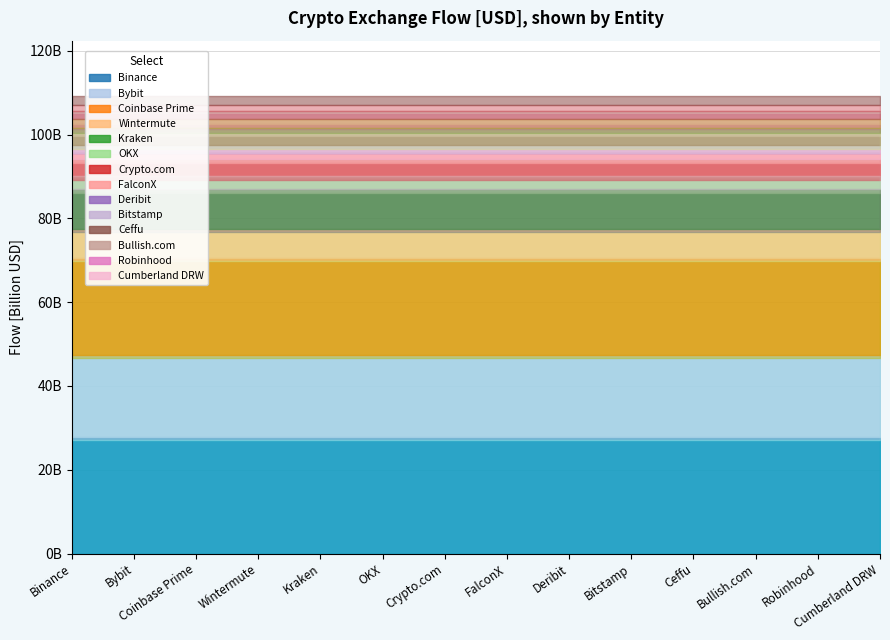

At which label does inValue reach its minimum?

Deribit